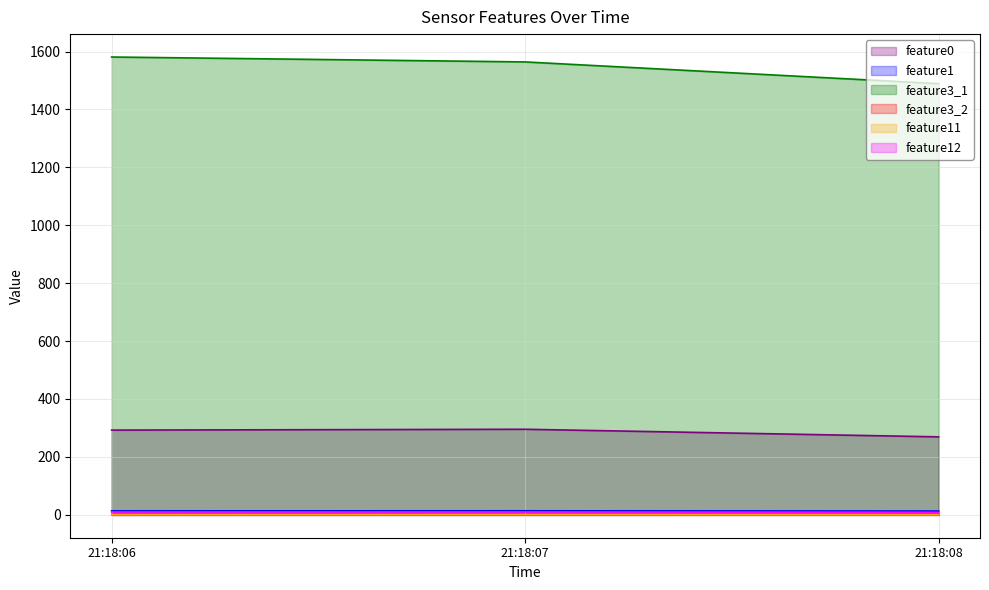

Which series has the largest total across all categories?

feature3_1